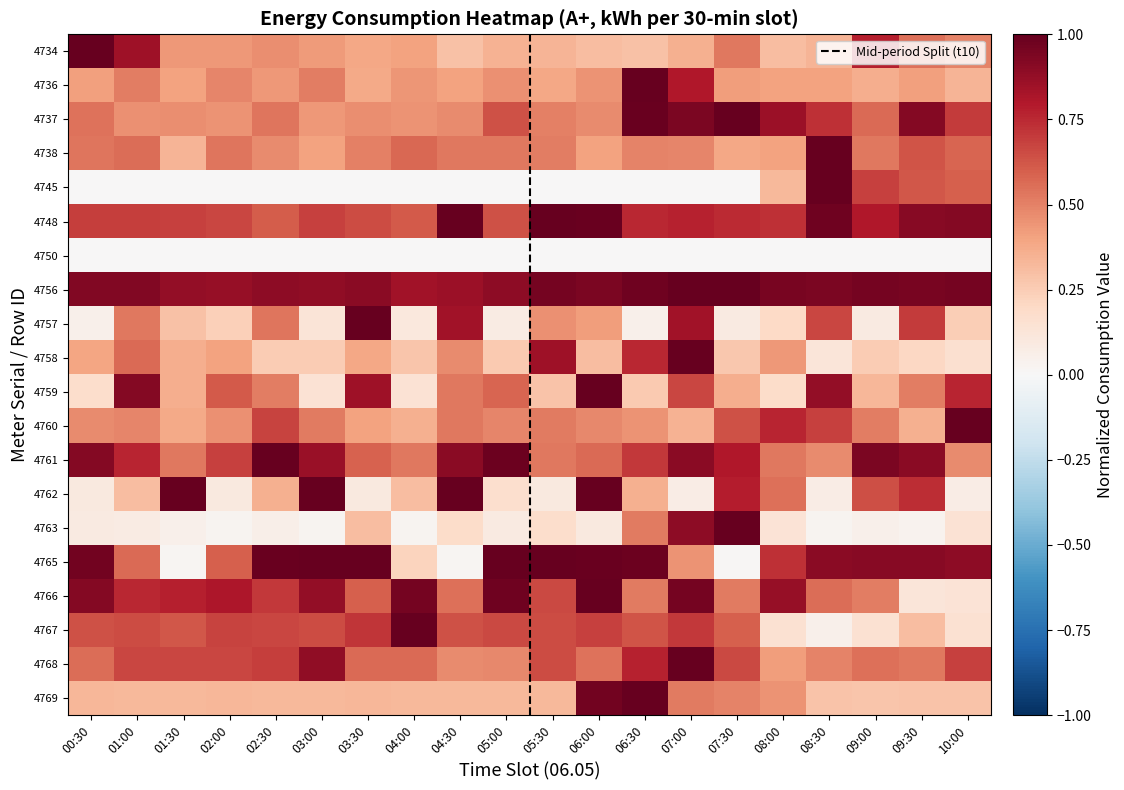

What is the difference between the 4763 values at 08:30 and 05:00?

0.1